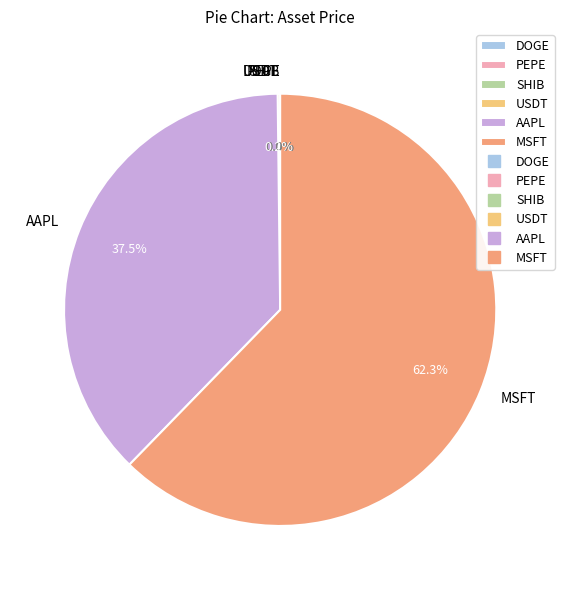

To the nearest percent, what is the combined percentage of AAPL and MSFT?

100%